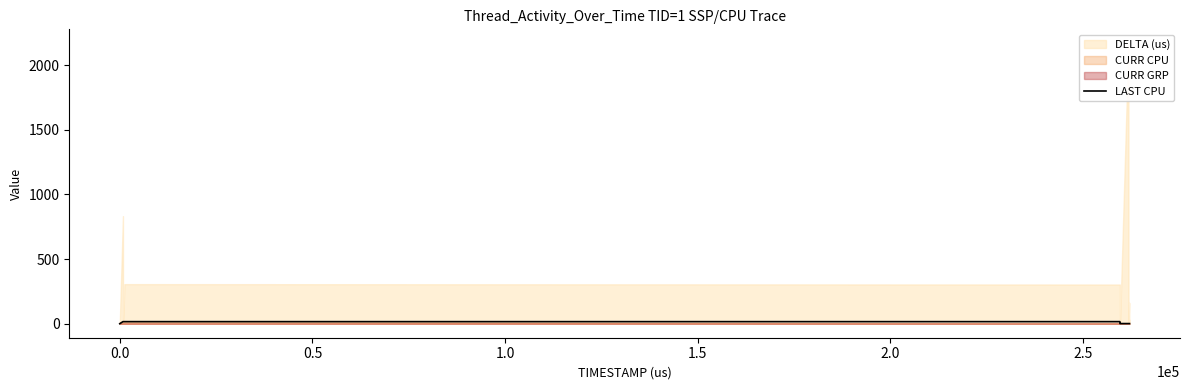

What is the sum of all values?

109